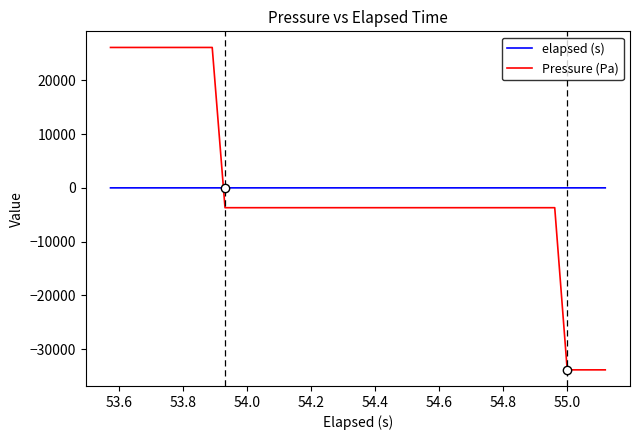

Rank the series by their maximum value, from highest to lowest.

Pressure (Pa), elapsed (s)